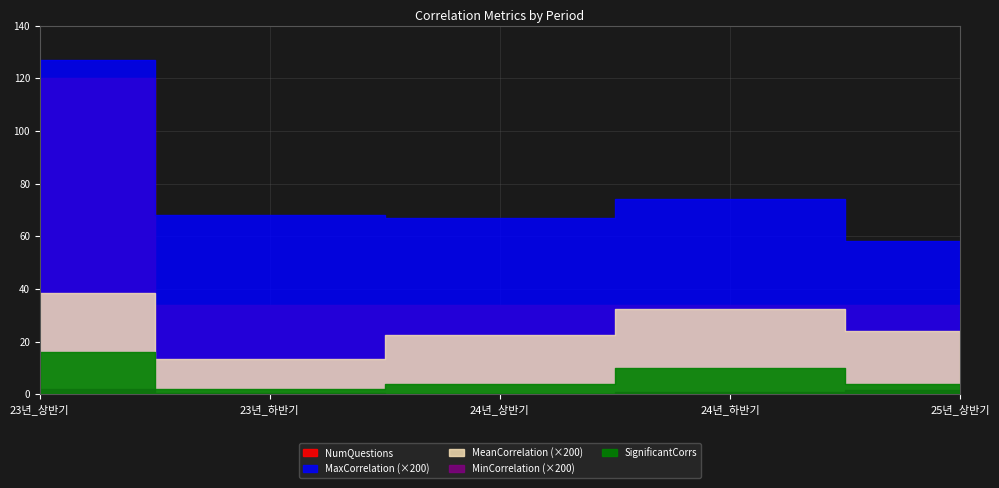

What is the lowest value of the NumQuestions series?

34.0